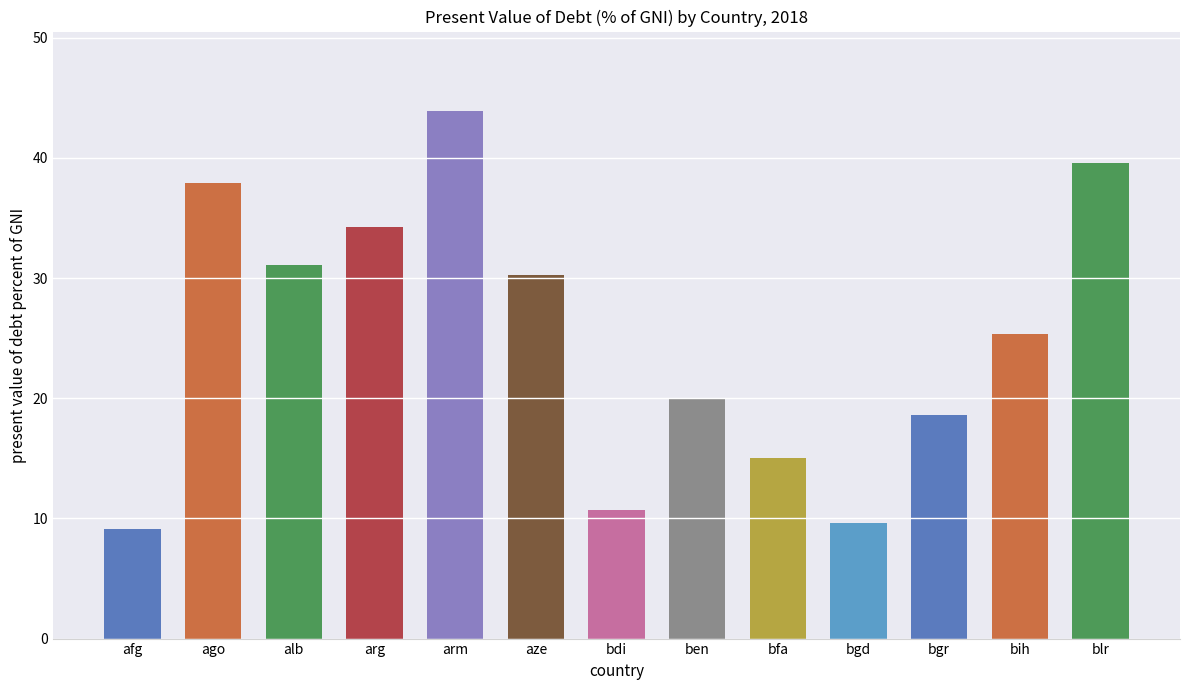

At which label does the data first exceed 25?

ago